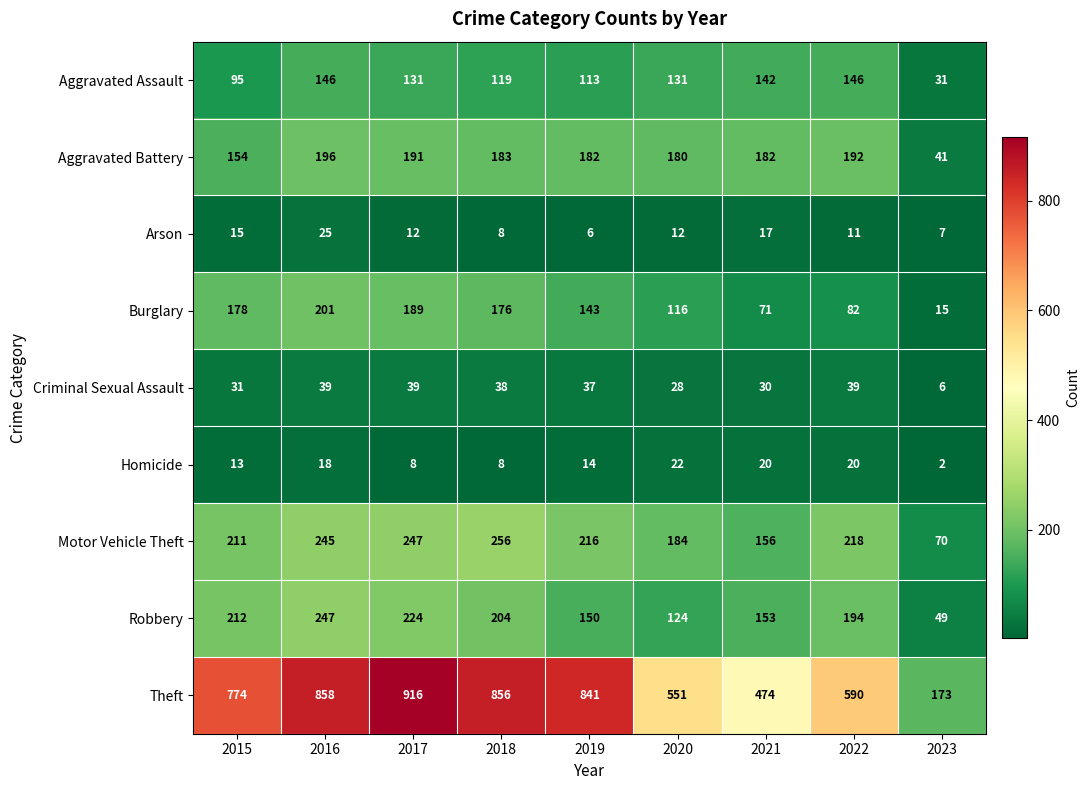

At which label does Motor Vehicle Theft reach its peak?

2018